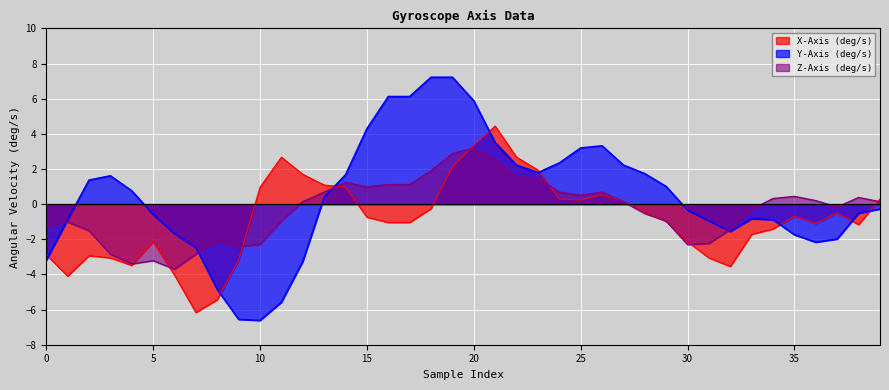

True or false: X-Axis (deg/s) has a value of -0.3 at 15.

False